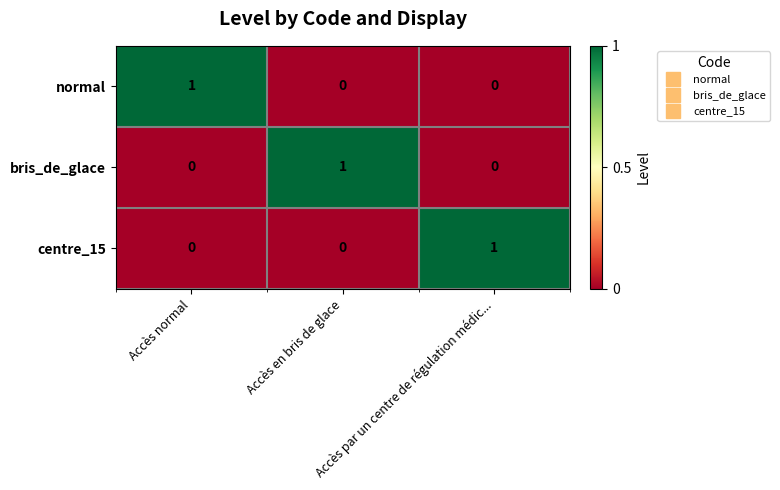

At how many categories does at least one series exceed 0?

3